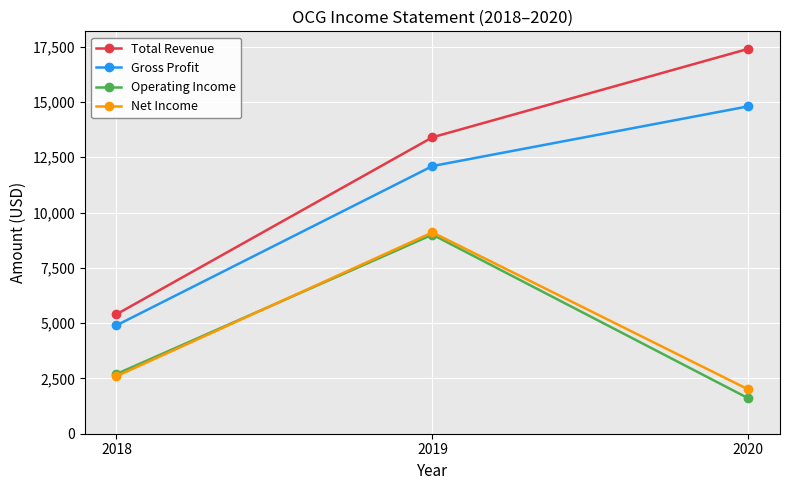

Between 2018 and 2020, which series saw the biggest shift?

Total Revenue